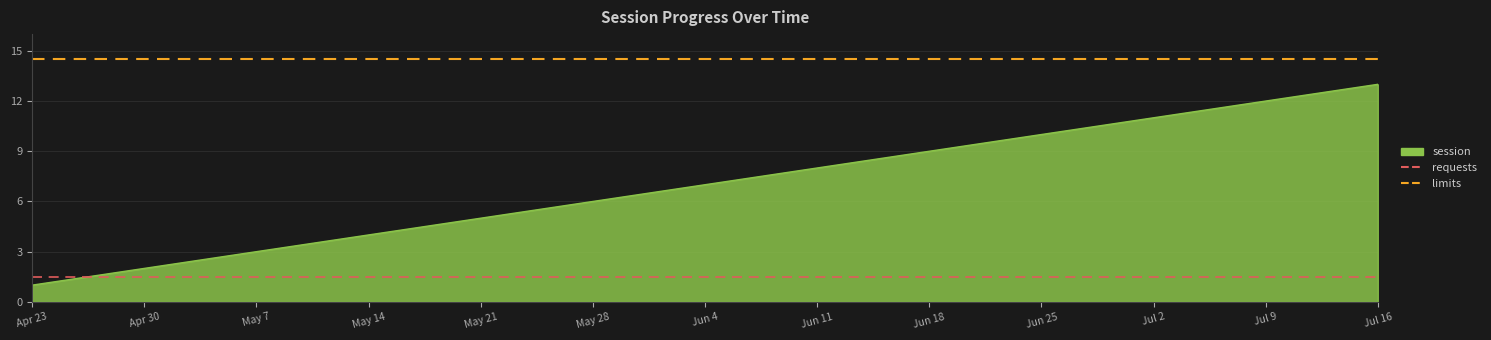

Does the chart display data point markers on the line(s)?

No